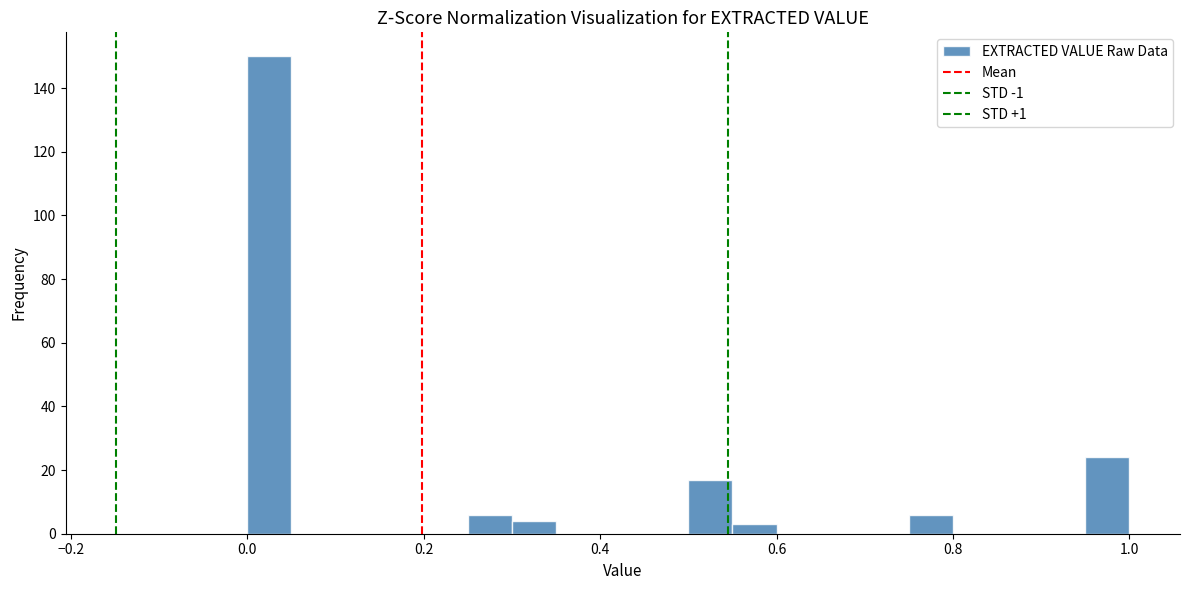

Around what value on the x-axis is the tallest bar? Give the approximate position of its centre, as read against the axis.

0.02